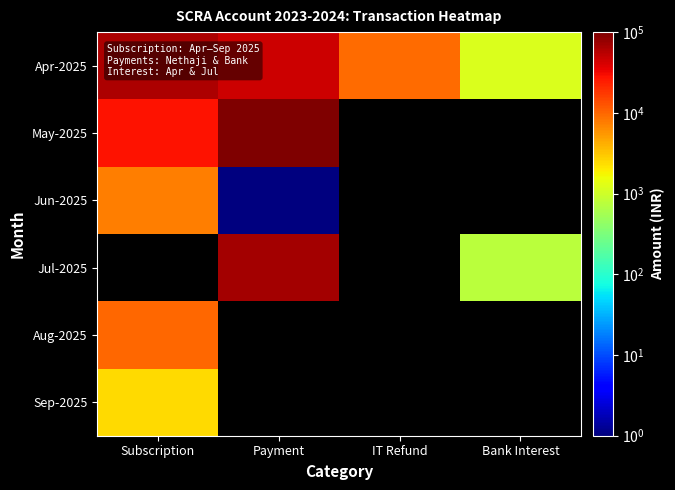

What is the greatest value displayed?

100000.2